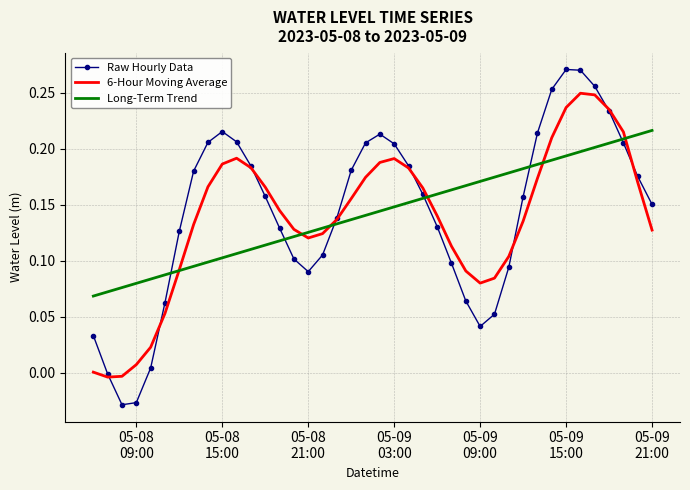

Rank the series by their maximum value, from lowest to highest.

Long-Term Trend, 6-Hour Moving Average, Raw Hourly Data